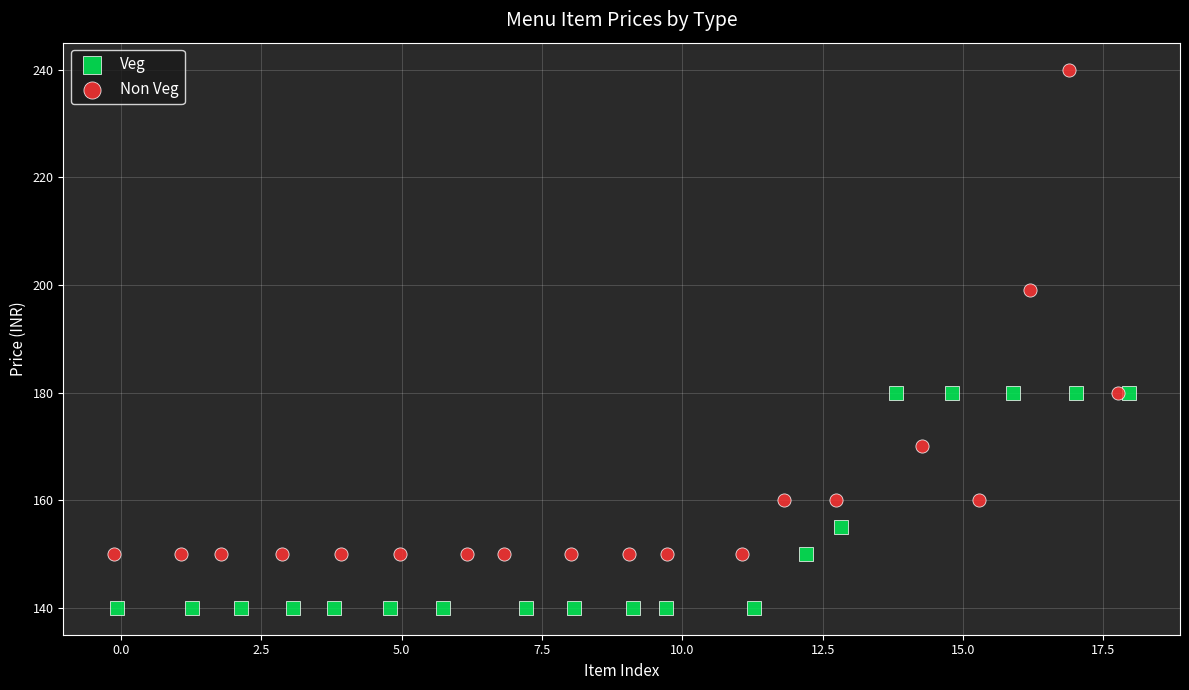

Which series contains the lowest Y value?

Veg